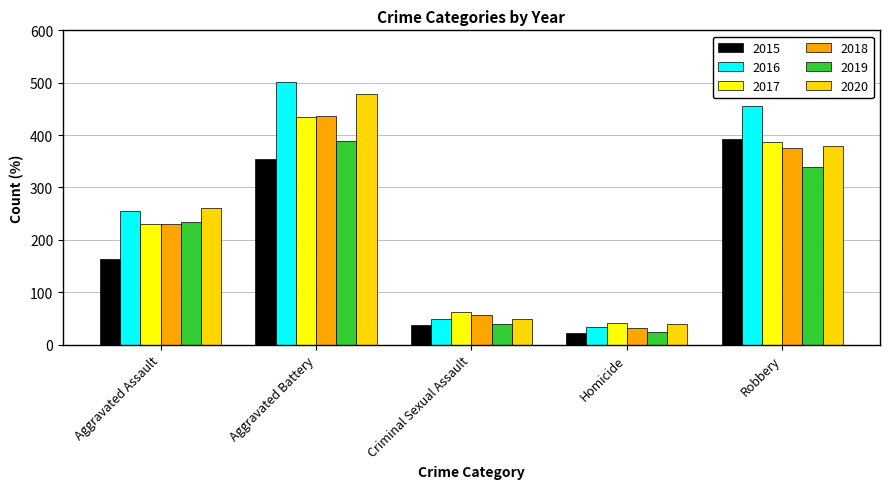

List the labels in order of 2018 value, smallest first.

Homicide, Criminal Sexual Assault, Aggravated Assault, Robbery, Aggravated Battery